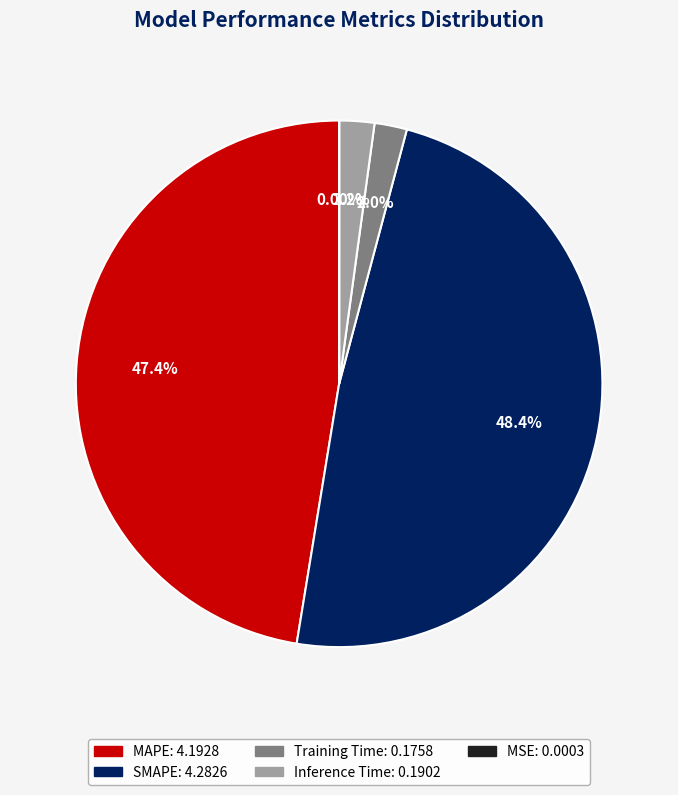

Between Inference Time and MAPE, which is larger?

MAPE